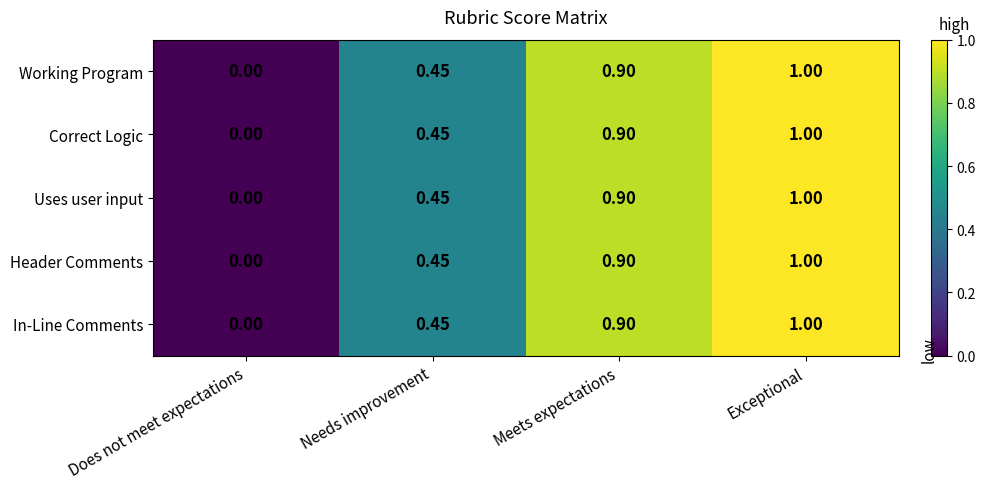

At which category is the sum across all series the highest?

Exceptional